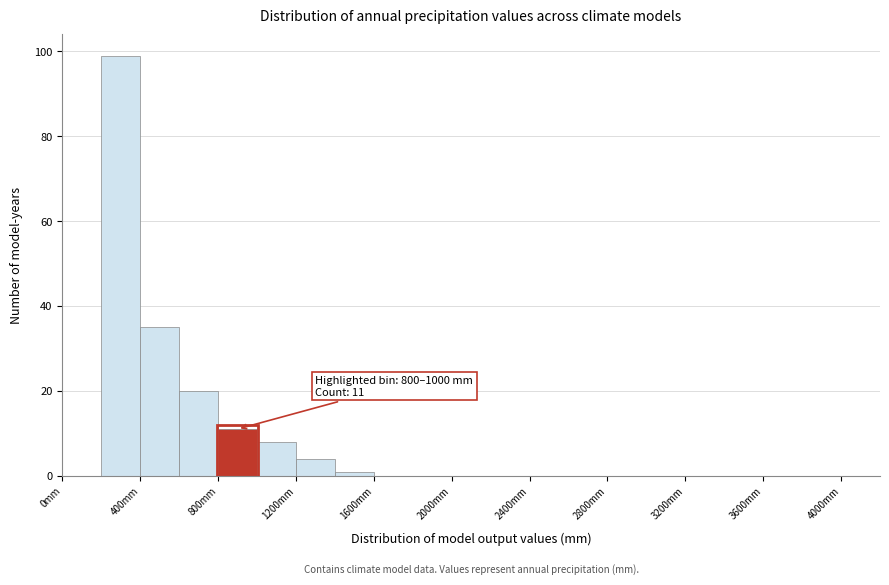

Over which range of the x-axis is the bar tallest?

200 to 400